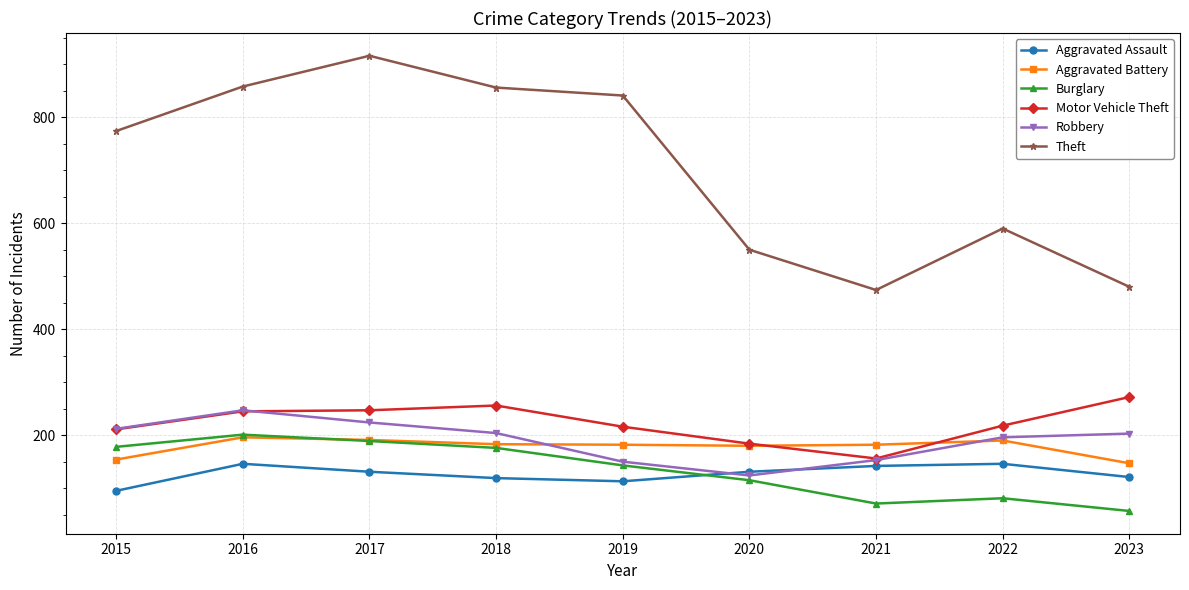

What is the value of the Aggravated Assault point at the 1st from the left?

95